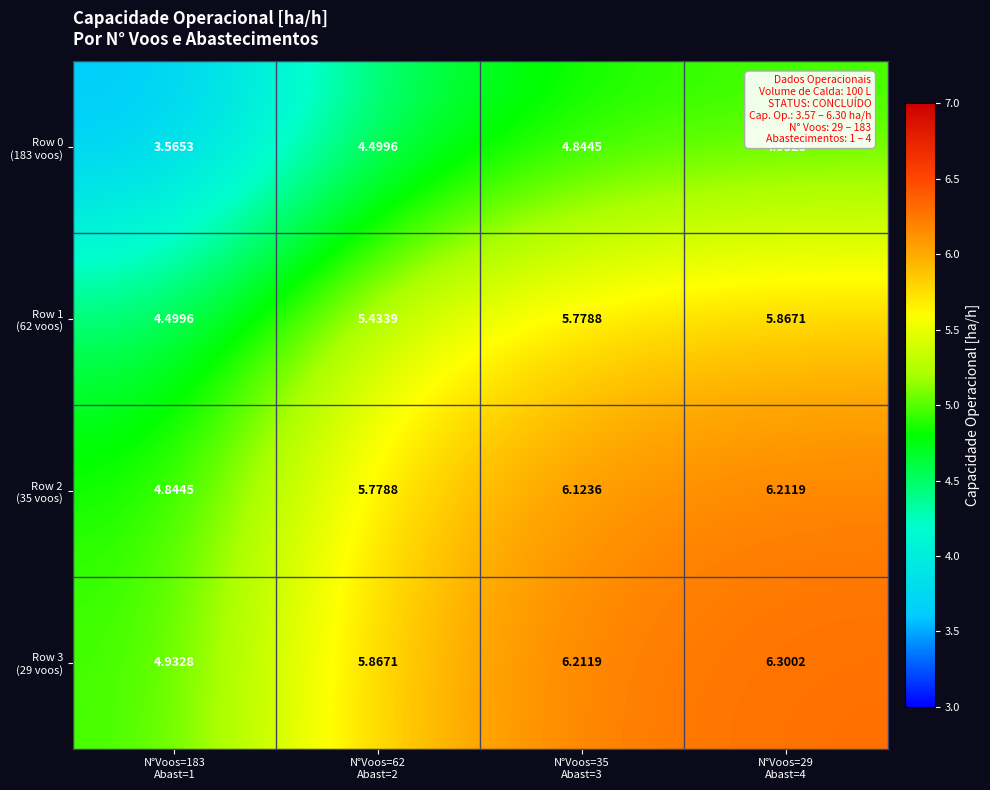

At how many categories does at least one series exceed 4?

4